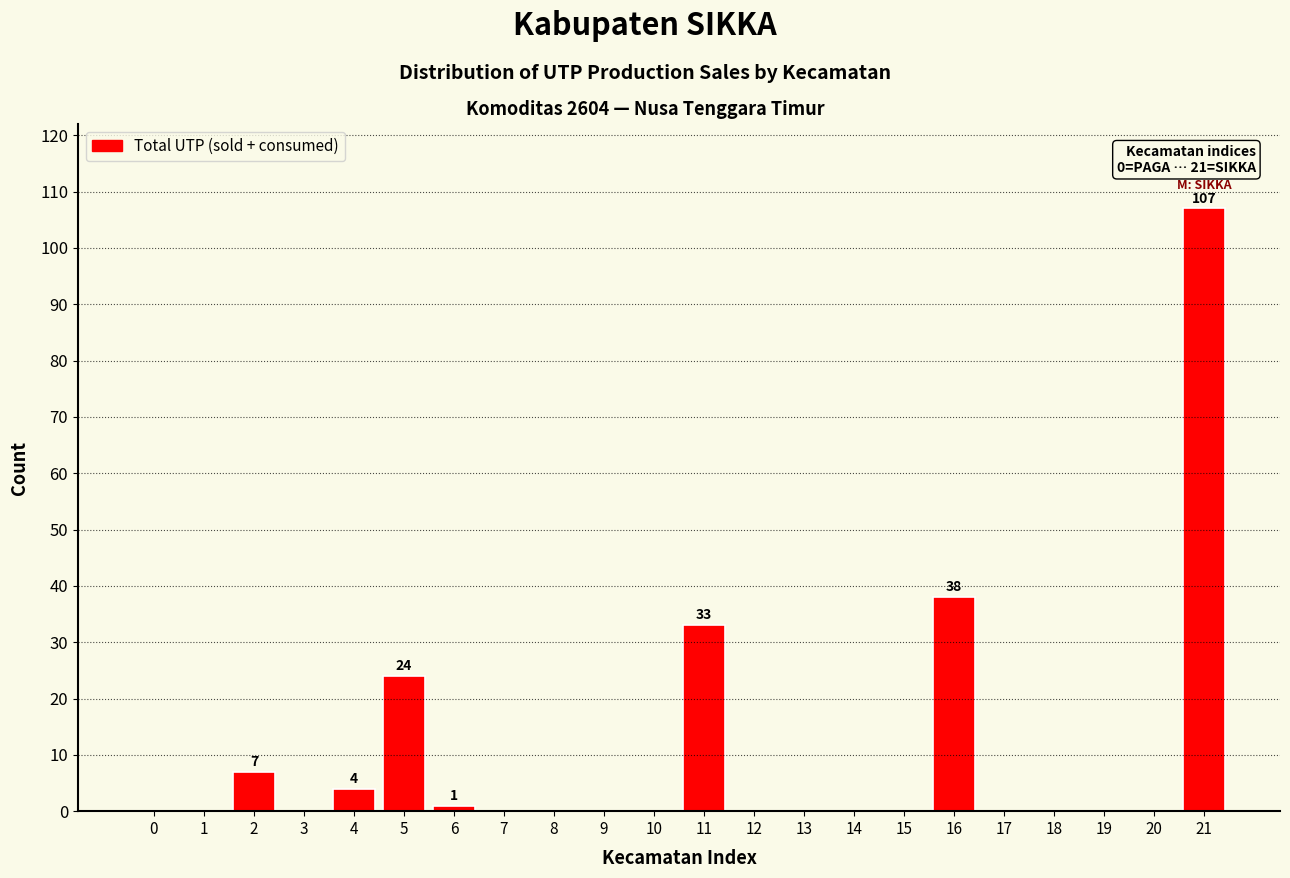

Reading left to right, what are all the values shown in this chart?

0=0	1=0	2=7	3=0	4=4	5=24	6=1	7=0	8=0	9=0	10=0	11=33	12=0	13=0	14=0	15=0	16=38	17=0	18=0	19=0	20=0	21=107